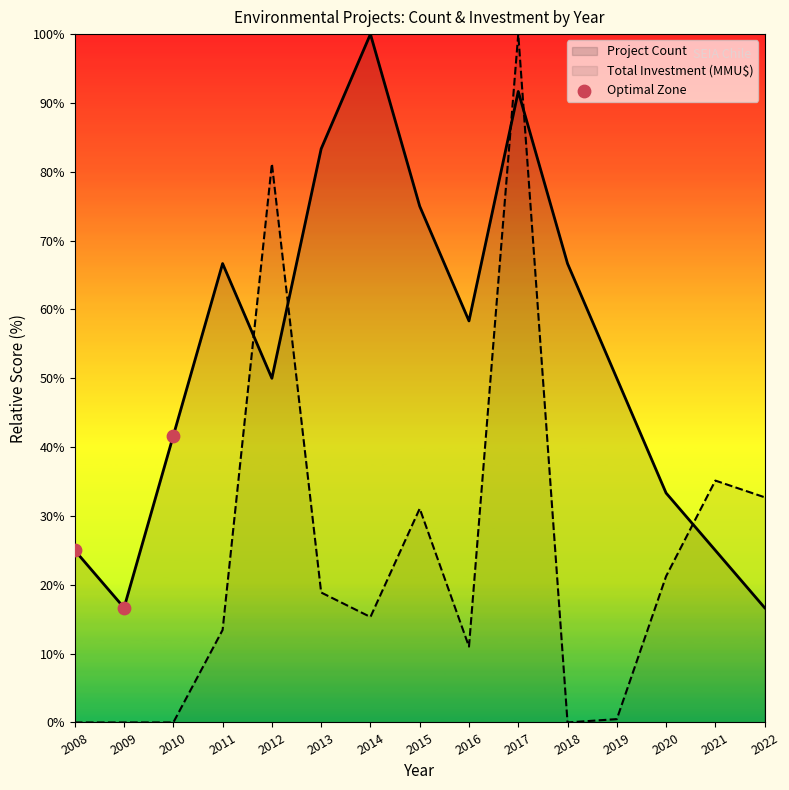

Which has a higher value, 2009 or 2008?

2008